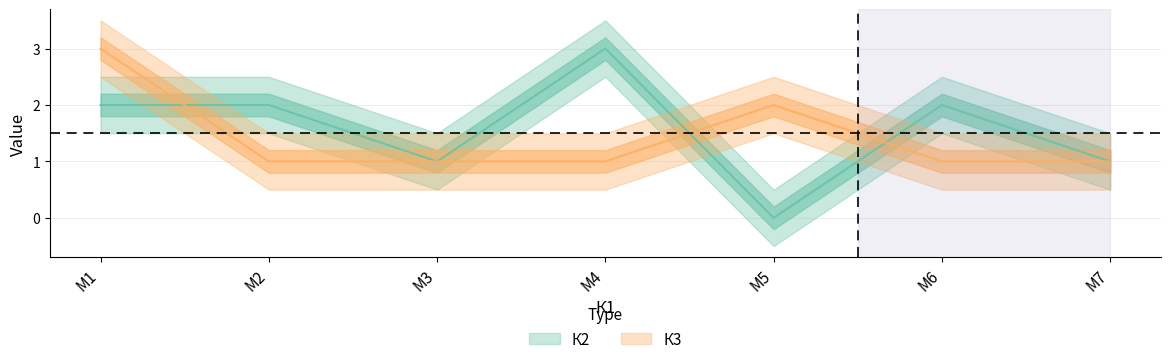

What is the label of the 7th point from the left?

M7